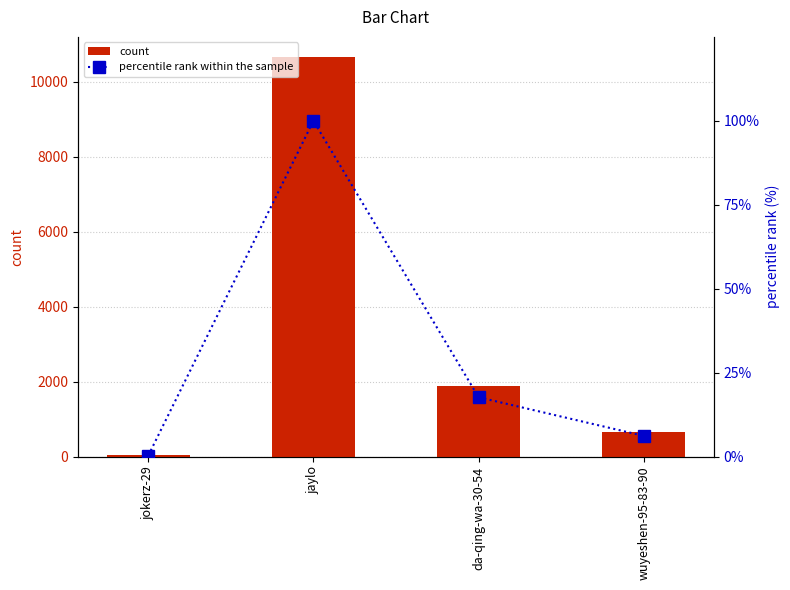

How many groups of bars are there?

4